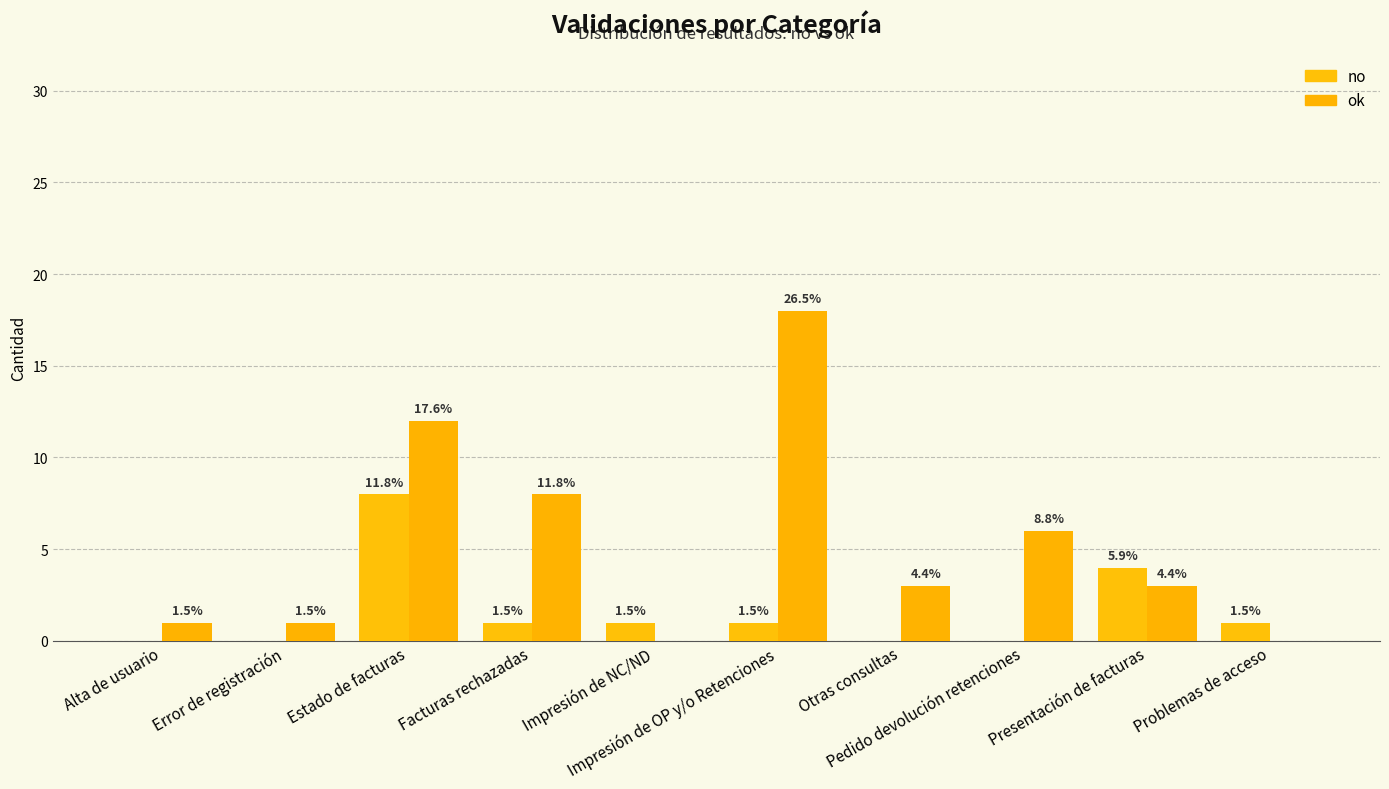

Reading left to right, list all the values displayed in this chart.

no: Alta de usuario=0	Error de registración=0	Estado de facturas=8	Facturas rechazadas=1	Impresión de NC/ND=1	Impresión de OP y/o Retenciones=1	Otras consultas=0	Pedido devolución retenciones=0	Presentación de facturas=4	Problemas de acceso=1
ok: Alta de usuario=1	Error de registración=1	Estado de facturas=12	Facturas rechazadas=8	Impresión de NC/ND=0	Impresión de OP y/o Retenciones=18	Otras consultas=3	Pedido devolución retenciones=6	Presentación de facturas=3	Problemas de acceso=0